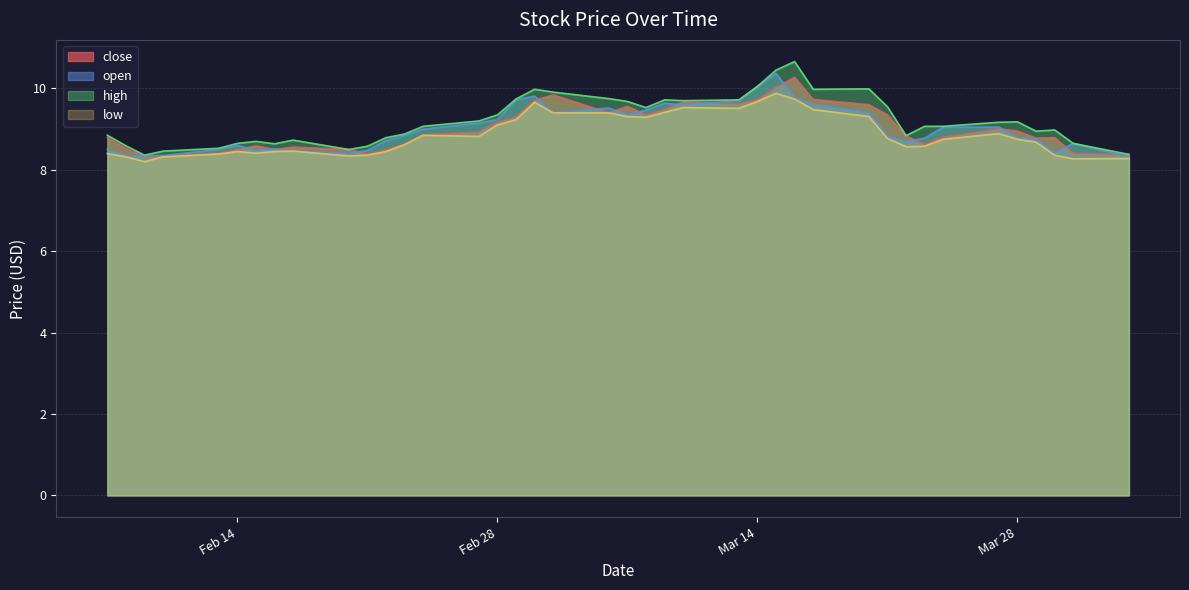

The low series shows 8.3 at 2023-02-08. True or false?

True